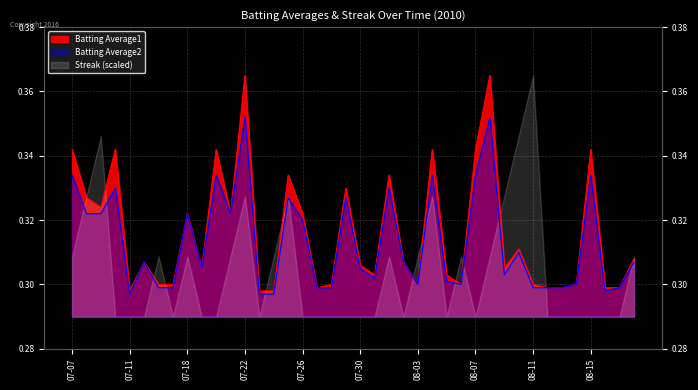

At which category does Batting Average1 reach its first local valley?

2010-07-09